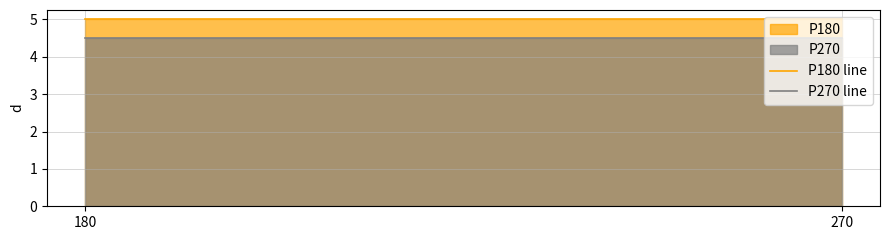

How many data points does each series have?

2